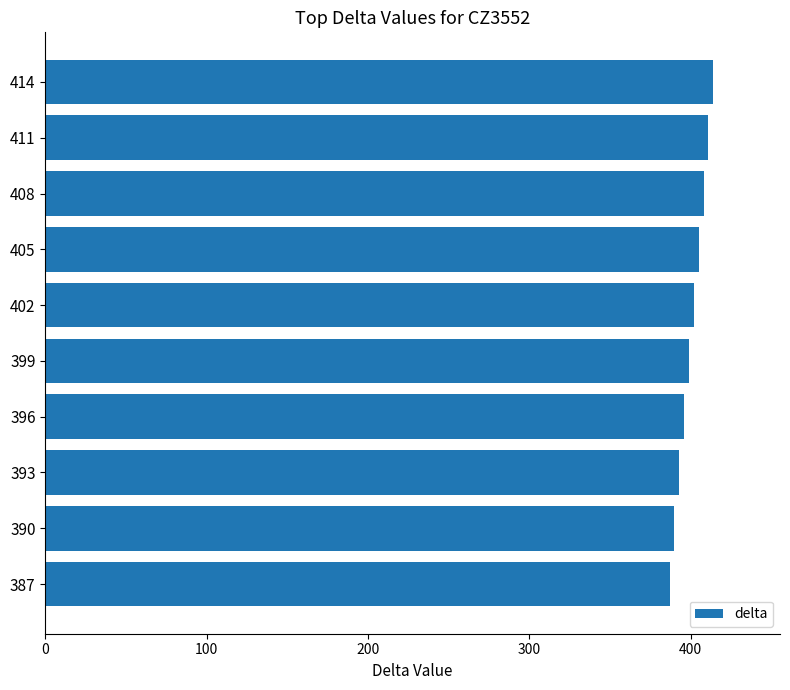

The chart shows a value of 405 at 405. True or false?

True